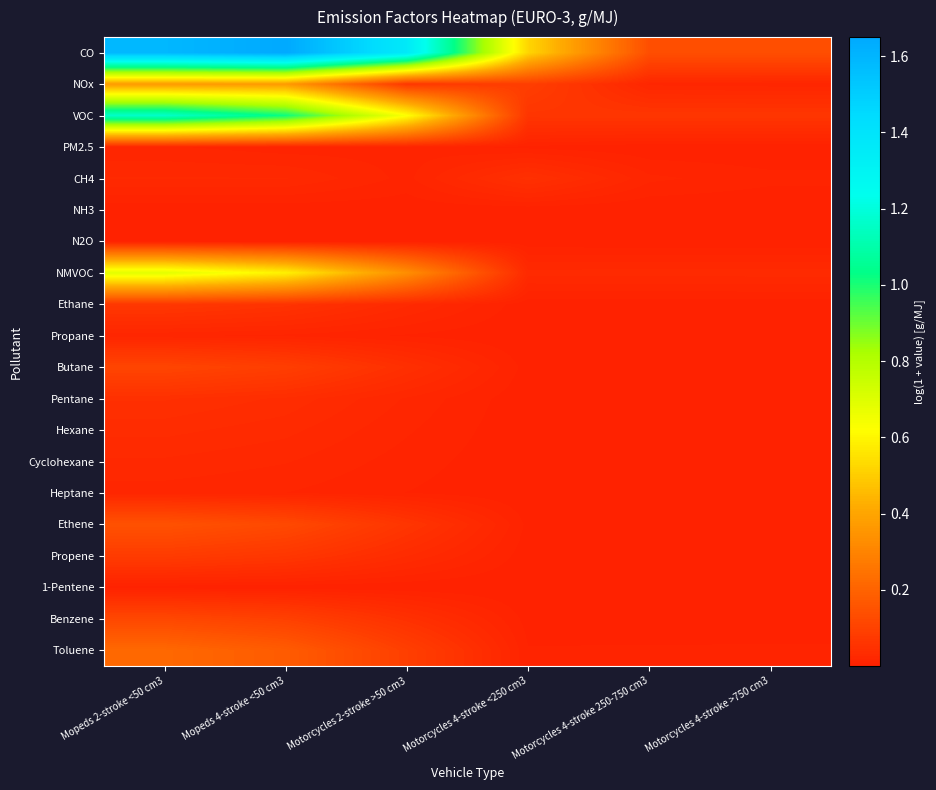

Reading left to right, extract all data points from this chart.

CO: Mopeds 2-stroke <50 cm3=1.6	Mopeds 4-stroke <50 cm3=1.7	Motorcycles 2-stroke >50 cm3=1.4	Motorcycles 4-stroke <250 cm3=0.5	Motorcycles 4-stroke 250-750 cm3=0.1	Motorcycles 4-stroke >750 cm3=0.1
NOx: Mopeds 2-stroke <50 cm3=0.4	Mopeds 4-stroke <50 cm3=0.4	Motorcycles 2-stroke >50 cm3=0.1	Motorcycles 4-stroke <250 cm3=0.1	Motorcycles 4-stroke 250-750 cm3=0.0	Motorcycles 4-stroke >750 cm3=0.0
VOC: Mopeds 2-stroke <50 cm3=1.2	Mopeds 4-stroke <50 cm3=1.0	Motorcycles 2-stroke >50 cm3=0.6	Motorcycles 4-stroke <250 cm3=0.1	Motorcycles 4-stroke 250-750 cm3=0.1	Motorcycles 4-stroke >750 cm3=0.1
PM2.5: Mopeds 2-stroke <50 cm3=0.0	Mopeds 4-stroke <50 cm3=0.0	Motorcycles 2-stroke >50 cm3=0.0	Motorcycles 4-stroke <250 cm3=0.0	Motorcycles 4-stroke 250-750 cm3=0.0	Motorcycles 4-stroke >750 cm3=0.0
CH4: Mopeds 2-stroke <50 cm3=0.0	Mopeds 4-stroke <50 cm3=0.0	Motorcycles 2-stroke >50 cm3=0.0	Motorcycles 4-stroke <250 cm3=0.0	Motorcycles 4-stroke 250-750 cm3=0.0	Motorcycles 4-stroke >750 cm3=0.0
NH3: Mopeds 2-stroke <50 cm3=0.0	Mopeds 4-stroke <50 cm3=0.0	Motorcycles 2-stroke >50 cm3=0.0	Motorcycles 4-stroke <250 cm3=0.0	Motorcycles 4-stroke 250-750 cm3=0.0	Motorcycles 4-stroke >750 cm3=0.0
N2O: Mopeds 2-stroke <50 cm3=0.0	Mopeds 4-stroke <50 cm3=0.0	Motorcycles 2-stroke >50 cm3=0.0	Motorcycles 4-stroke <250 cm3=0.0	Motorcycles 4-stroke 250-750 cm3=0.0	Motorcycles 4-stroke >750 cm3=0.0
NMVOC: Mopeds 2-stroke <50 cm3=0.7	Mopeds 4-stroke <50 cm3=0.6	Motorcycles 2-stroke >50 cm3=0.3	Motorcycles 4-stroke <250 cm3=0.0	Motorcycles 4-stroke 250-750 cm3=0.0	Motorcycles 4-stroke >750 cm3=0.0
Ethane: Mopeds 2-stroke <50 cm3=0.1	Mopeds 4-stroke <50 cm3=0.1	Motorcycles 2-stroke >50 cm3=0.0	Motorcycles 4-stroke <250 cm3=0.0	Motorcycles 4-stroke 250-750 cm3=0.0	Motorcycles 4-stroke >750 cm3=0.0
Propane: Mopeds 2-stroke <50 cm3=0.0	Mopeds 4-stroke <50 cm3=0.0	Motorcycles 2-stroke >50 cm3=0.0	Motorcycles 4-stroke <250 cm3=0.0	Motorcycles 4-stroke 250-750 cm3=0.0	Motorcycles 4-stroke >750 cm3=0.0
Butane: Mopeds 2-stroke <50 cm3=0.1	Mopeds 4-stroke <50 cm3=0.1	Motorcycles 2-stroke >50 cm3=0.0	Motorcycles 4-stroke <250 cm3=0.0	Motorcycles 4-stroke 250-750 cm3=0.0	Motorcycles 4-stroke >750 cm3=0.0
Pentane: Mopeds 2-stroke <50 cm3=0.0	Mopeds 4-stroke <50 cm3=0.0	Motorcycles 2-stroke >50 cm3=0.0	Motorcycles 4-stroke <250 cm3=0.0	Motorcycles 4-stroke 250-750 cm3=0.0	Motorcycles 4-stroke >750 cm3=0.0
Hexane: Mopeds 2-stroke <50 cm3=0.0	Mopeds 4-stroke <50 cm3=0.0	Motorcycles 2-stroke >50 cm3=0.0	Motorcycles 4-stroke <250 cm3=0.0	Motorcycles 4-stroke 250-750 cm3=0.0	Motorcycles 4-stroke >750 cm3=0.0
Cyclohexane: Mopeds 2-stroke <50 cm3=0.0	Mopeds 4-stroke <50 cm3=0.0	Motorcycles 2-stroke >50 cm3=0.0	Motorcycles 4-stroke <250 cm3=0.0	Motorcycles 4-stroke 250-750 cm3=0.0	Motorcycles 4-stroke >750 cm3=0.0
Heptane: Mopeds 2-stroke <50 cm3=0.0	Mopeds 4-stroke <50 cm3=0.0	Motorcycles 2-stroke >50 cm3=0.0	Motorcycles 4-stroke <250 cm3=0.0	Motorcycles 4-stroke 250-750 cm3=0.0	Motorcycles 4-stroke >750 cm3=0.0
Ethene: Mopeds 2-stroke <50 cm3=0.1	Mopeds 4-stroke <50 cm3=0.1	Motorcycles 2-stroke >50 cm3=0.1	Motorcycles 4-stroke <250 cm3=0.0	Motorcycles 4-stroke 250-750 cm3=0.0	Motorcycles 4-stroke >750 cm3=0.0
Propene: Mopeds 2-stroke <50 cm3=0.1	Mopeds 4-stroke <50 cm3=0.1	Motorcycles 2-stroke >50 cm3=0.0	Motorcycles 4-stroke <250 cm3=0.0	Motorcycles 4-stroke 250-750 cm3=0.0	Motorcycles 4-stroke >750 cm3=0.0
1-Pentene: Mopeds 2-stroke <50 cm3=0.0	Mopeds 4-stroke <50 cm3=0.0	Motorcycles 2-stroke >50 cm3=0.0	Motorcycles 4-stroke <250 cm3=0.0	Motorcycles 4-stroke 250-750 cm3=0.0	Motorcycles 4-stroke >750 cm3=0.0
Benzene: Mopeds 2-stroke <50 cm3=0.1	Mopeds 4-stroke <50 cm3=0.1	Motorcycles 2-stroke >50 cm3=0.0	Motorcycles 4-stroke <250 cm3=0.0	Motorcycles 4-stroke 250-750 cm3=0.0	Motorcycles 4-stroke >750 cm3=0.0
Toluene: Mopeds 2-stroke <50 cm3=0.2	Mopeds 4-stroke <50 cm3=0.2	Motorcycles 2-stroke >50 cm3=0.1	Motorcycles 4-stroke <250 cm3=0.0	Motorcycles 4-stroke 250-750 cm3=0.0	Motorcycles 4-stroke >750 cm3=0.0